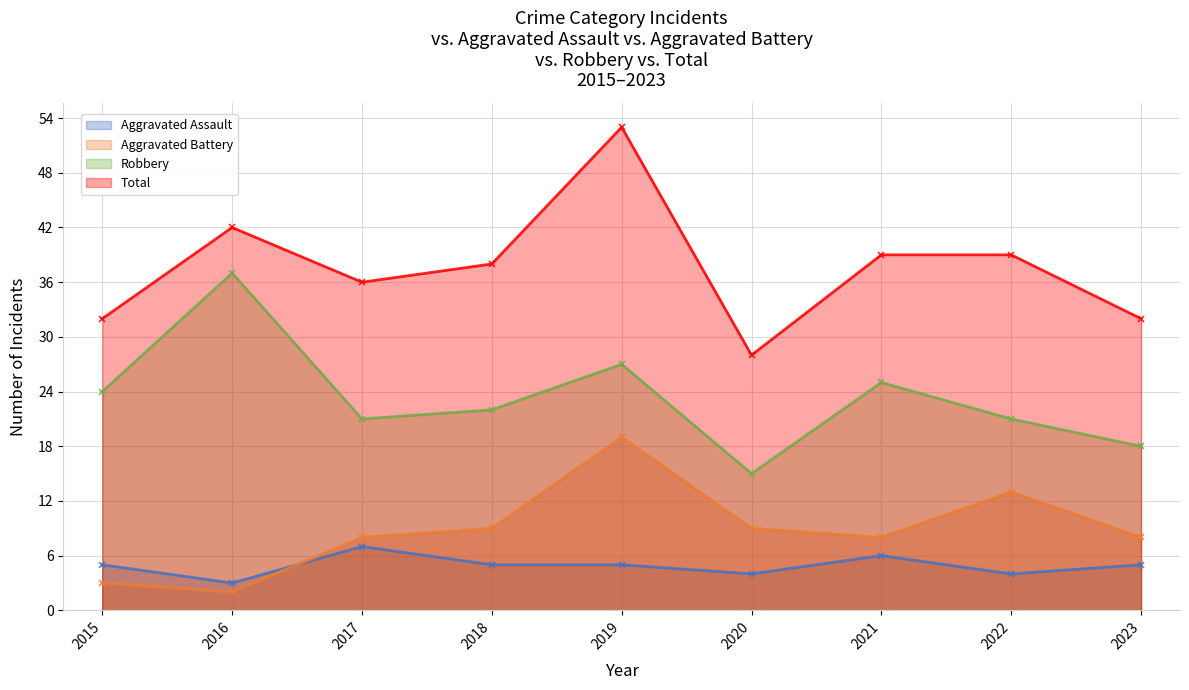

Where is Total nearest to the value 40?

2021